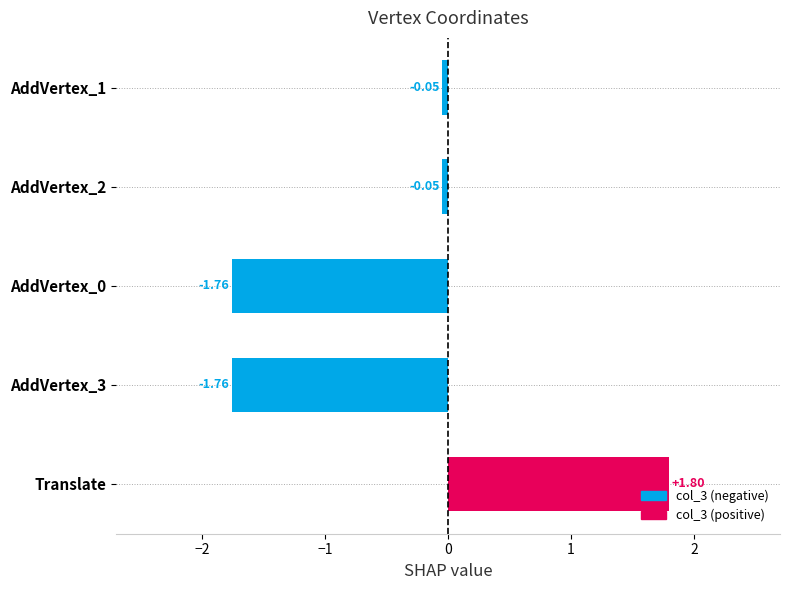

What is the change in value from Translate to AddVertex_3?

-3.6